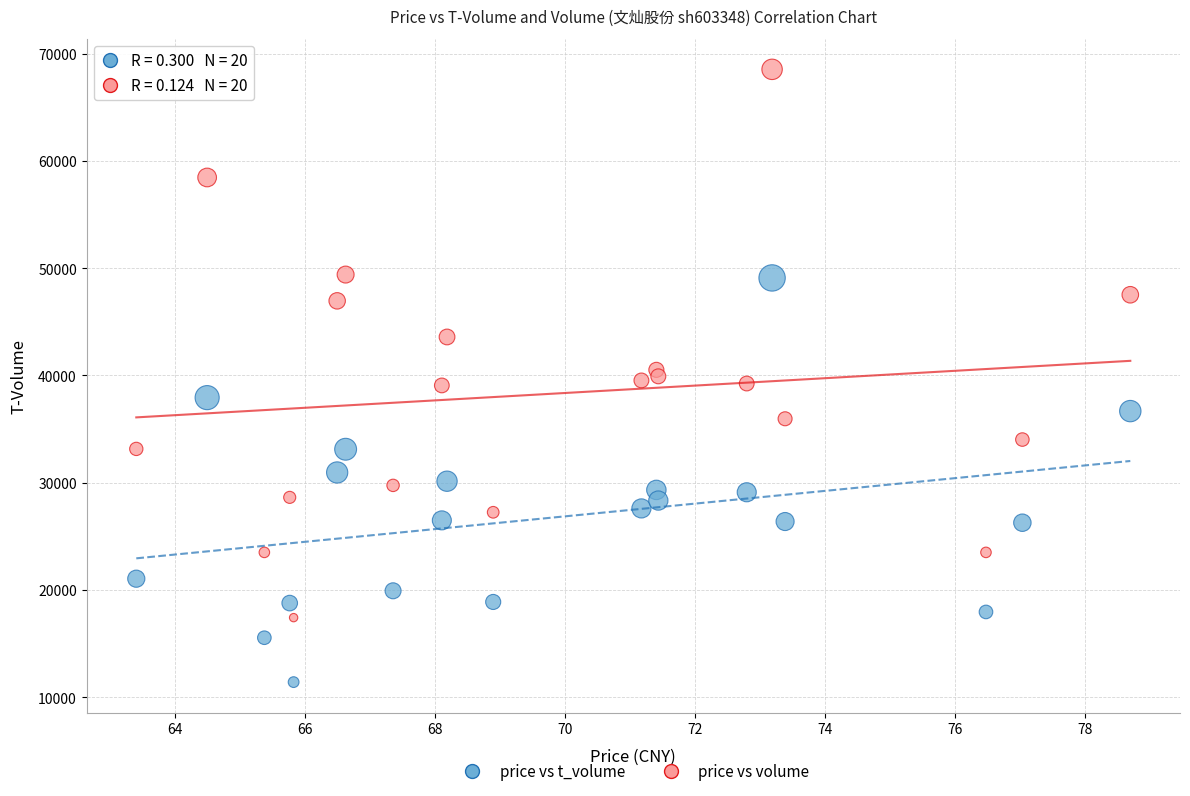

Which series contains the lowest Y value?

price vs t_volume